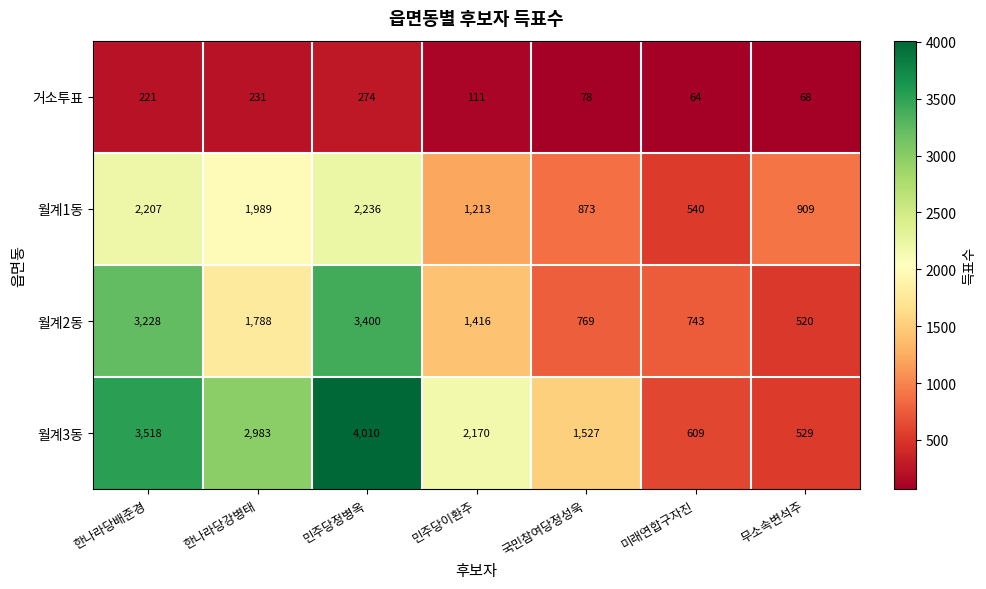

True or false: 월계1동 has a value of 2207 at 한나라당배준경.

True